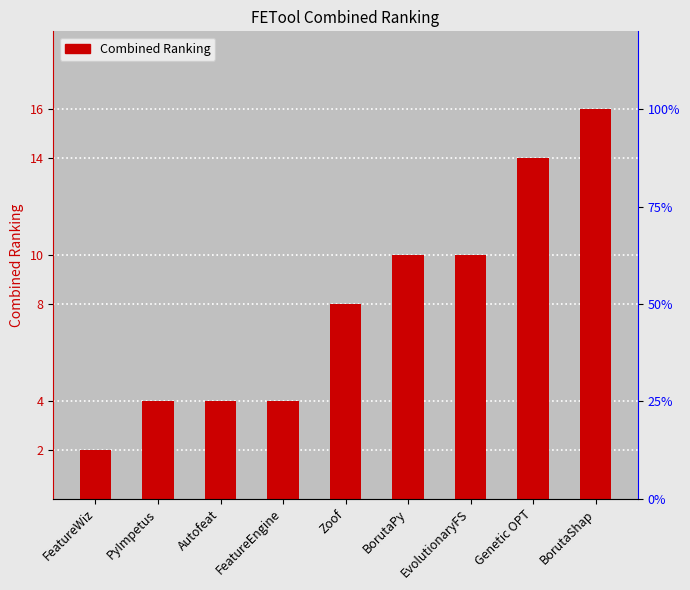

Are the bars grouped side by side (vs. stacked)?

No